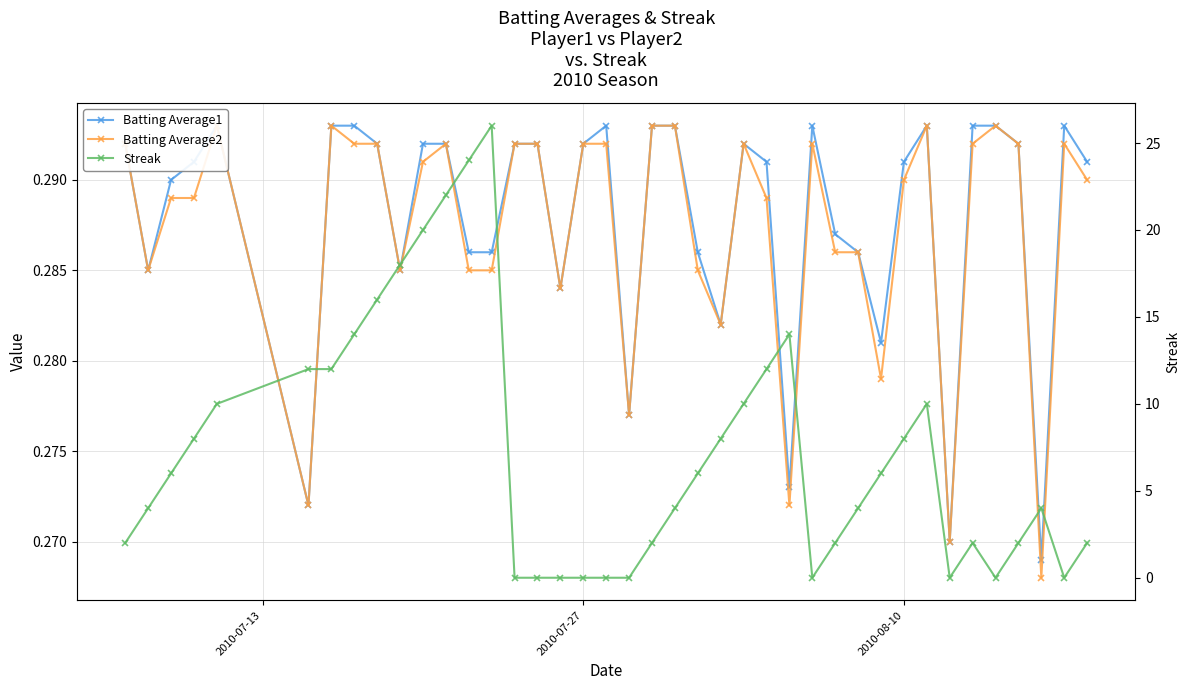

Does the chart have visible grid lines?

Yes